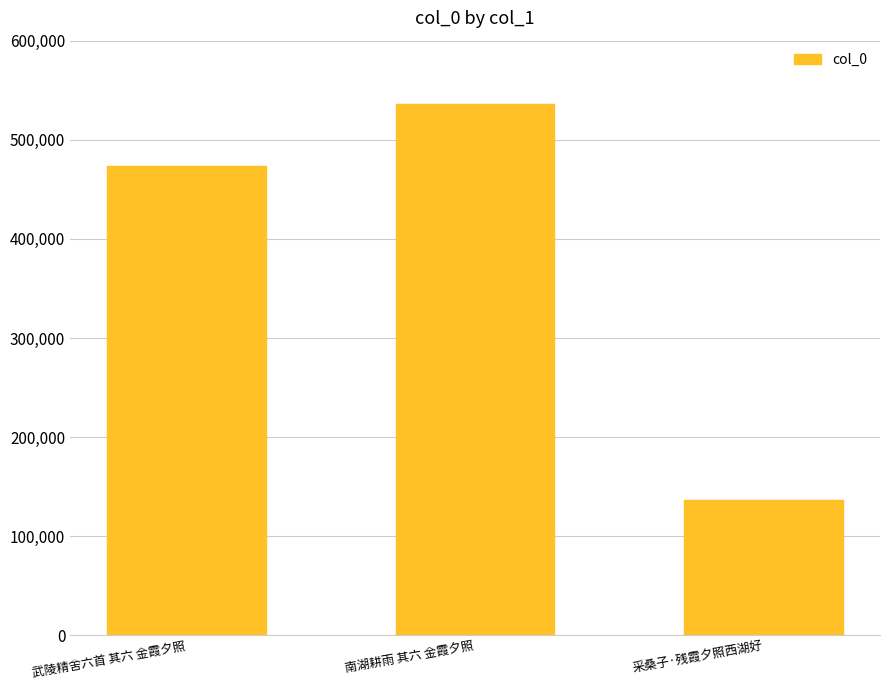

The value at 武陵精舍六首 其六 金霞夕照 is 473215. True or false?

True